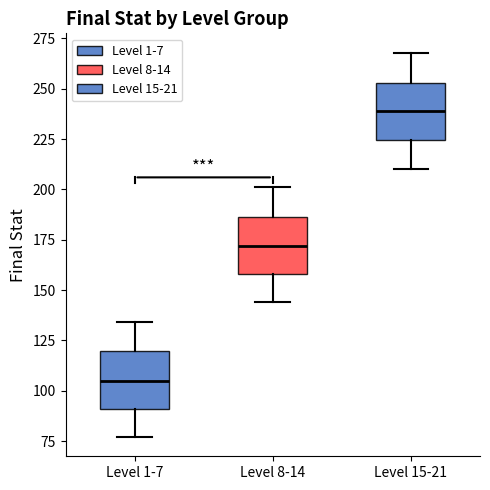

Which box's median line is the highest?

Level 15-21